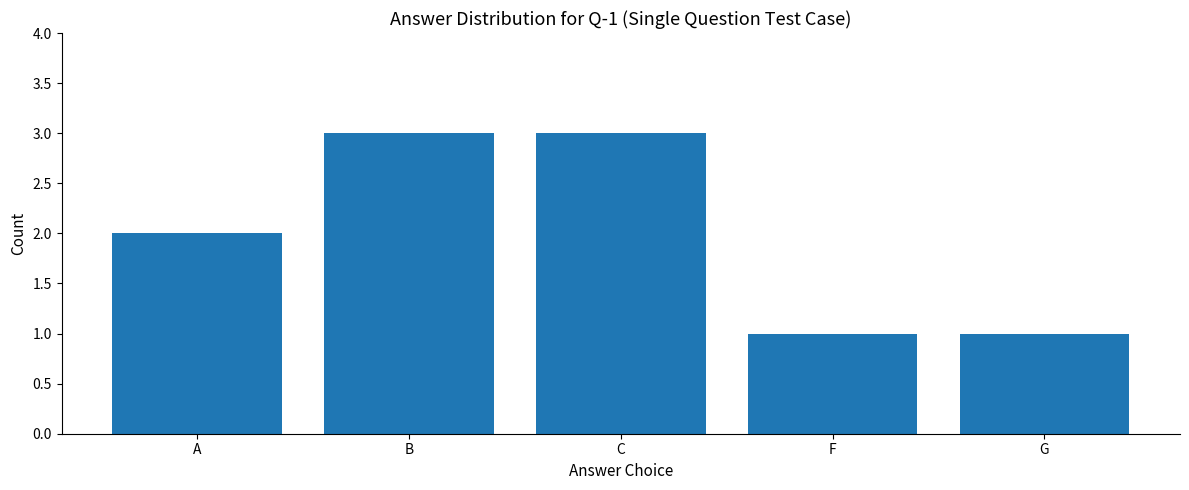

What position from the left is C?

3